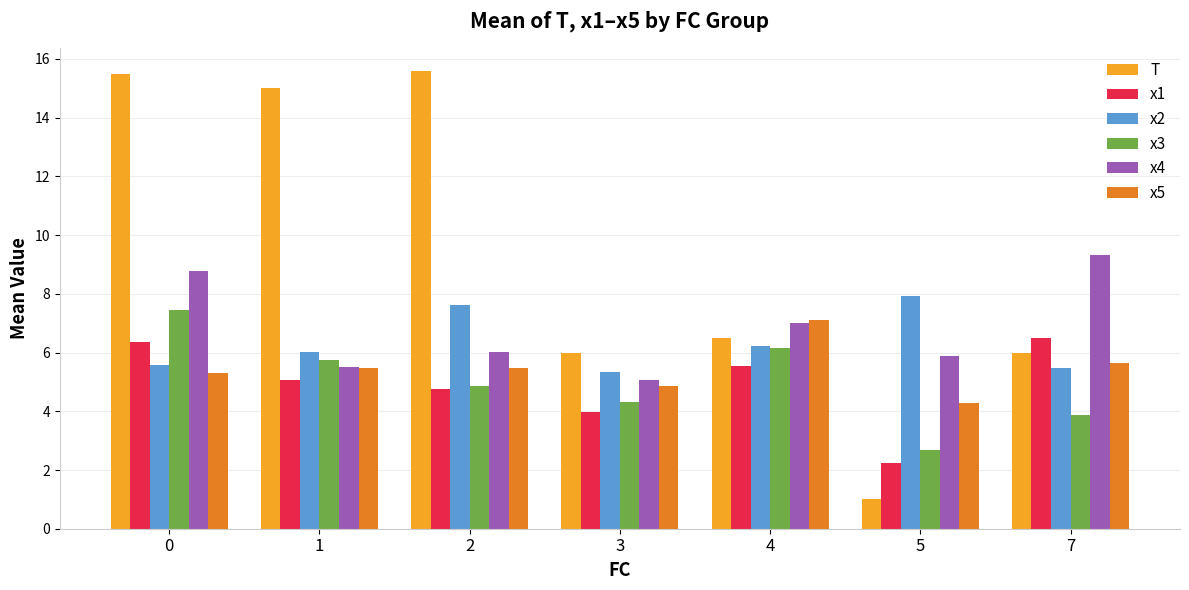

At 0, list the series in order from smallest to largest.

x5, x2, x1, x3, x4, T